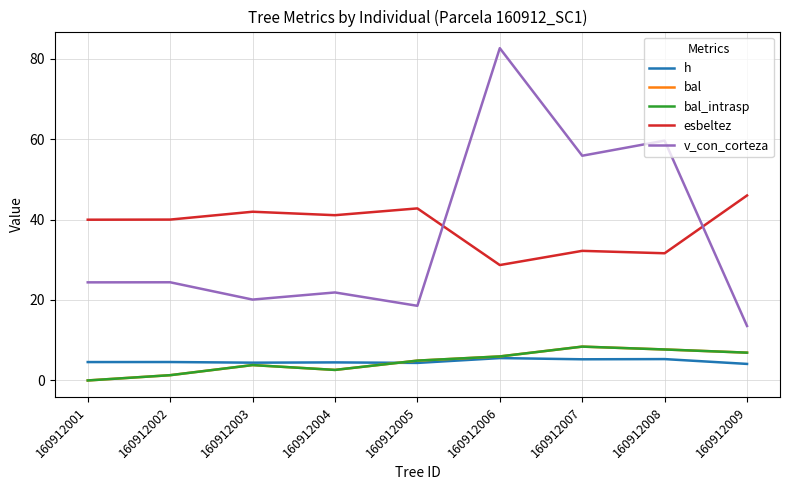

True or false: bal_intrasp and v_con_corteza cross at least once.

False